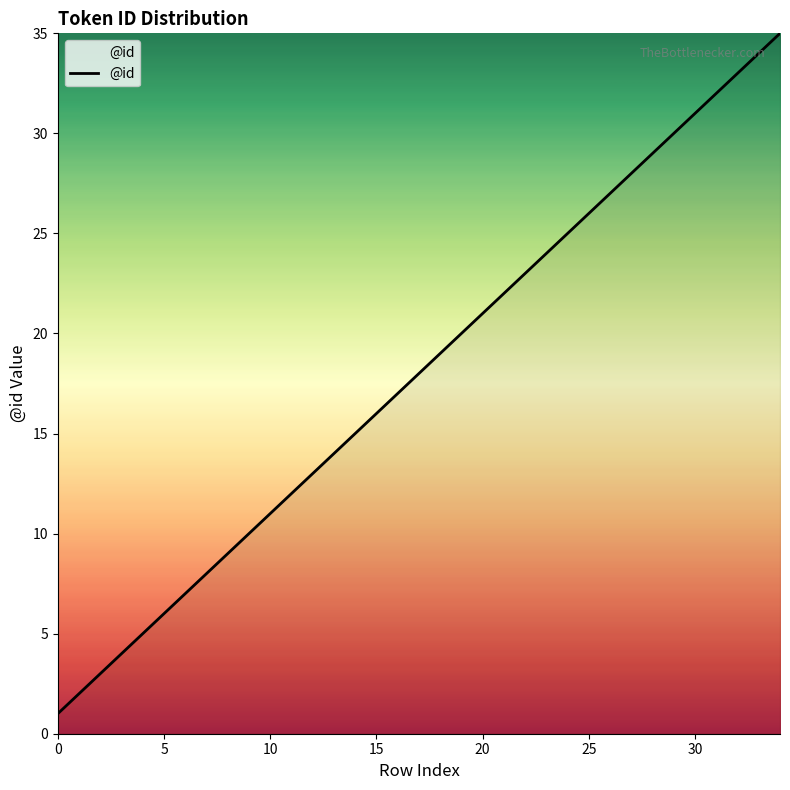

What is the greatest value displayed?

35